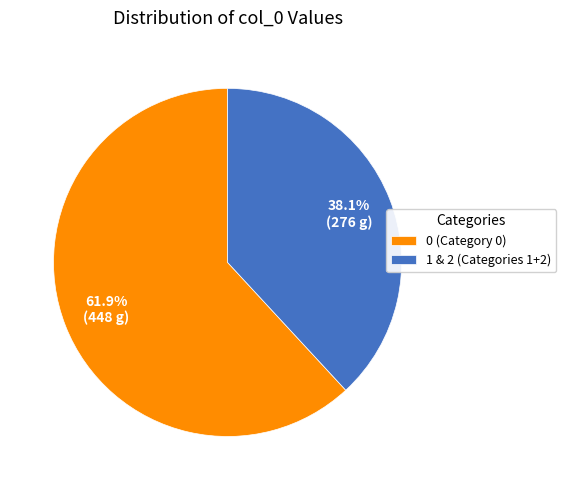

Does 0 (Category 0) account for over 50% of the chart?

Yes